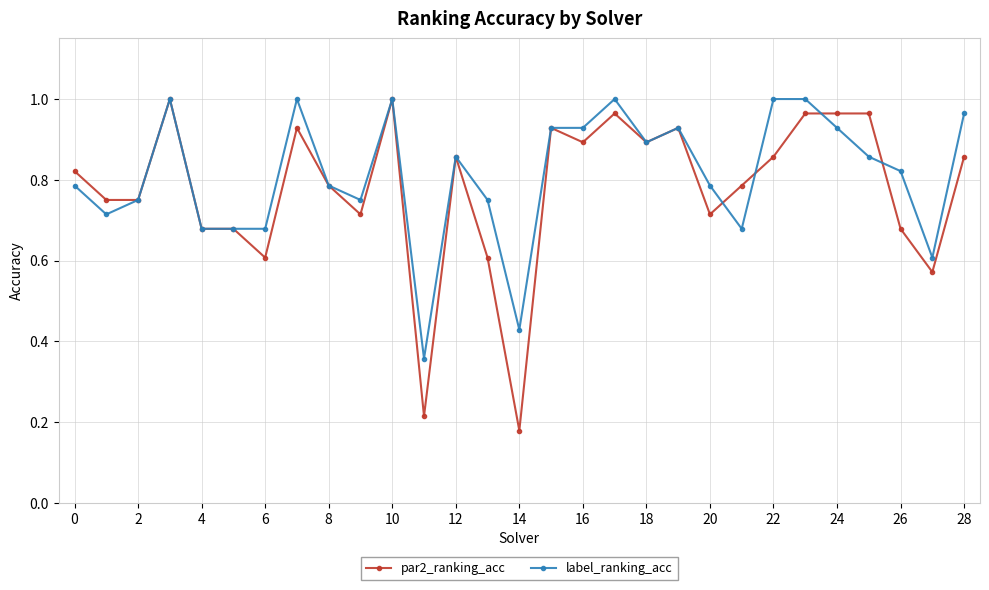

At how many categories does at least one series exceed 0?

29